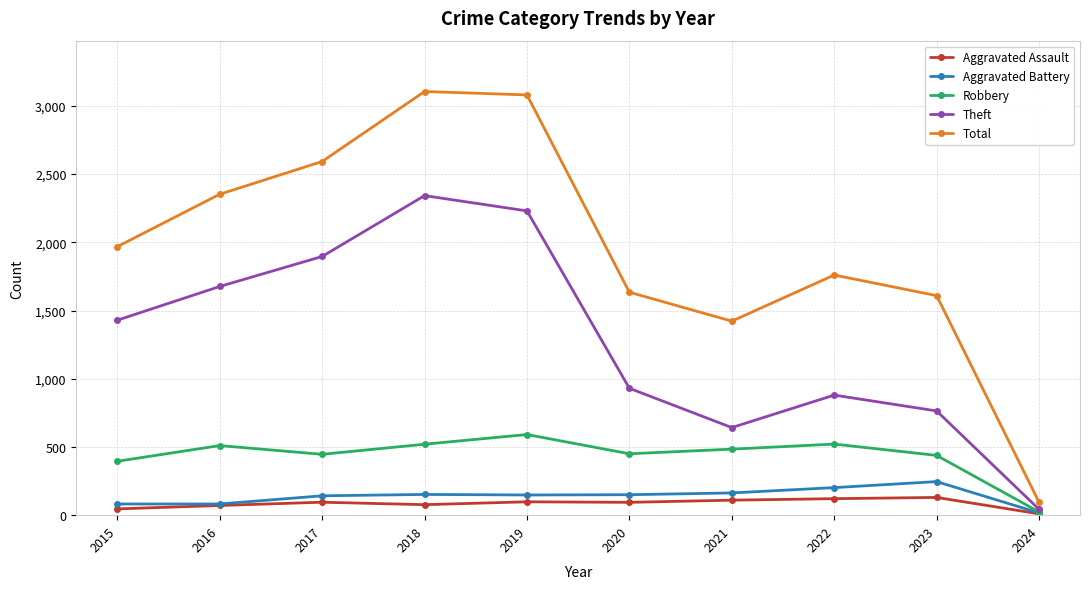

True or false: Aggravated Assault and Total cross at least once.

False